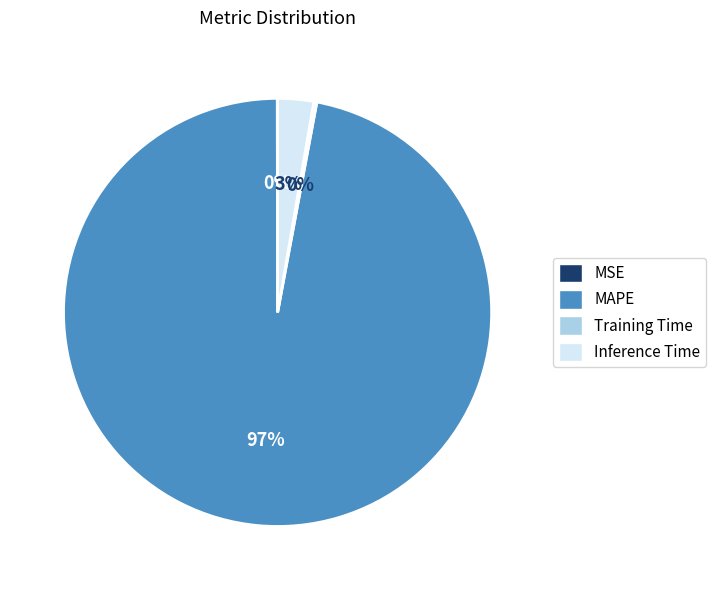

Does Inference Time represent more than half of the total?

No